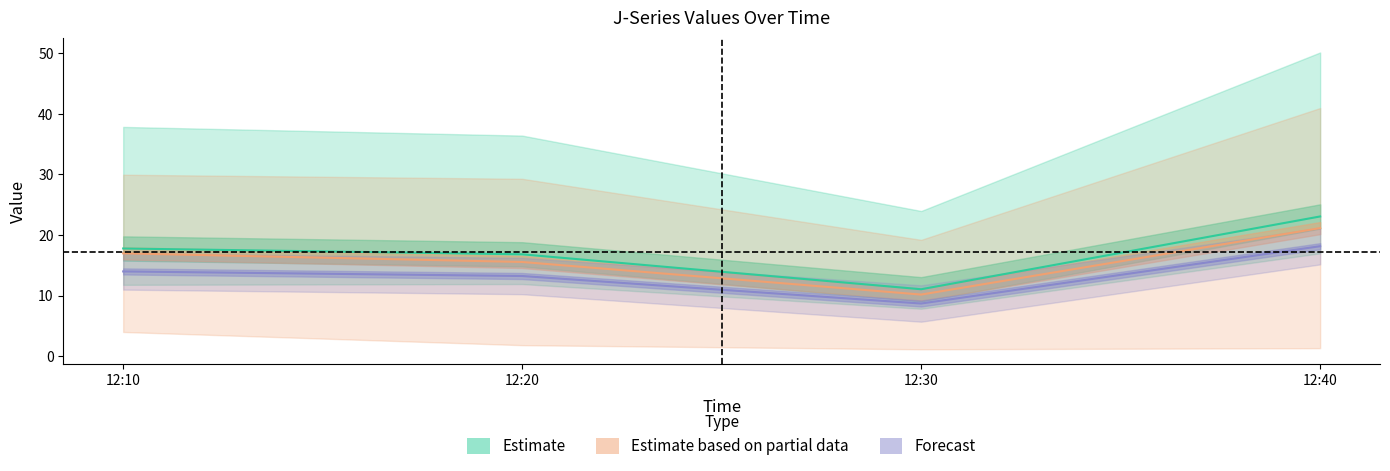

True or false: Estimate based on partial data and Forecast intersect in this chart.

False